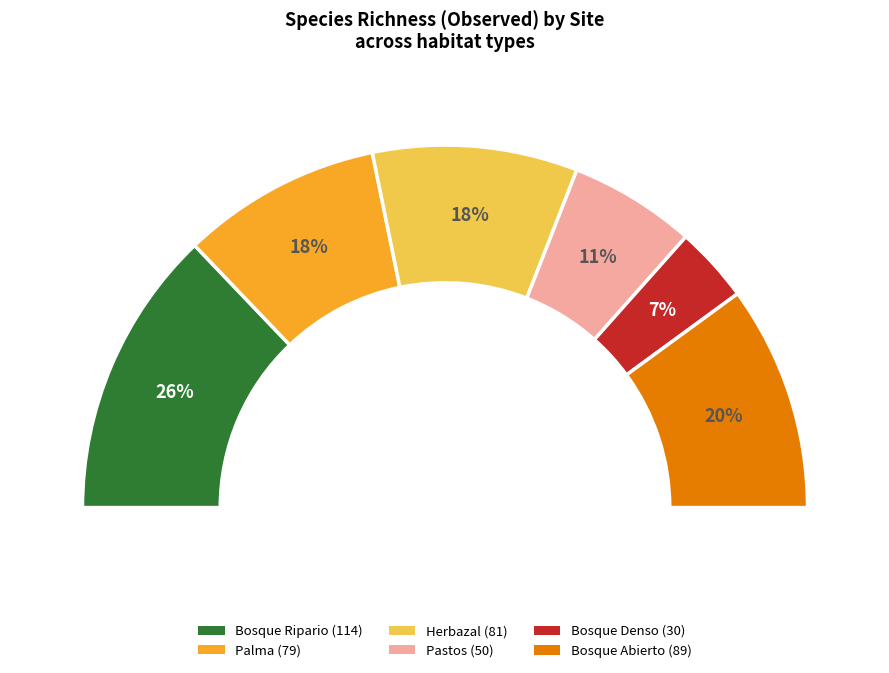

Which has a higher value, Herbazal or Palma?

Herbazal